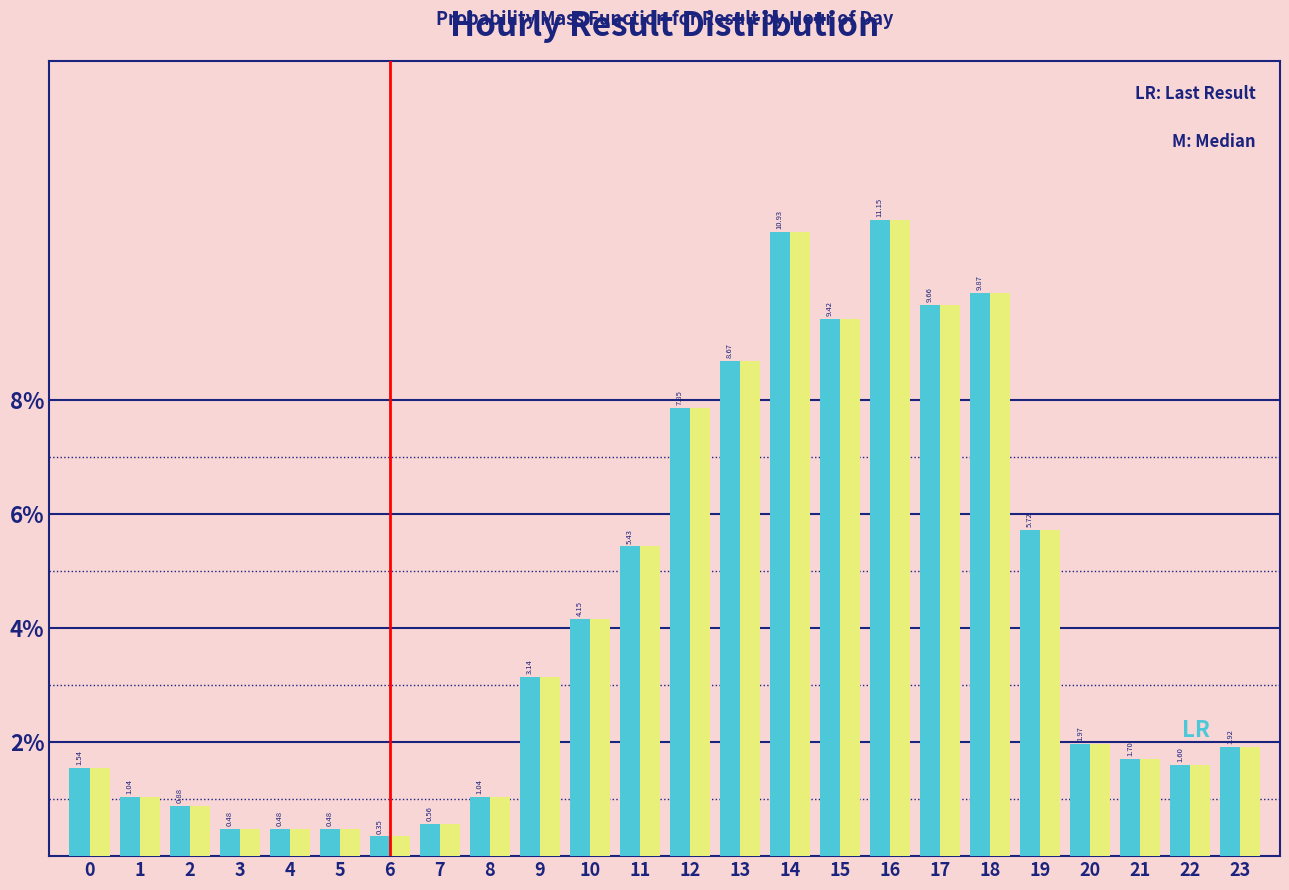

Does the chart contain any negative values?

No